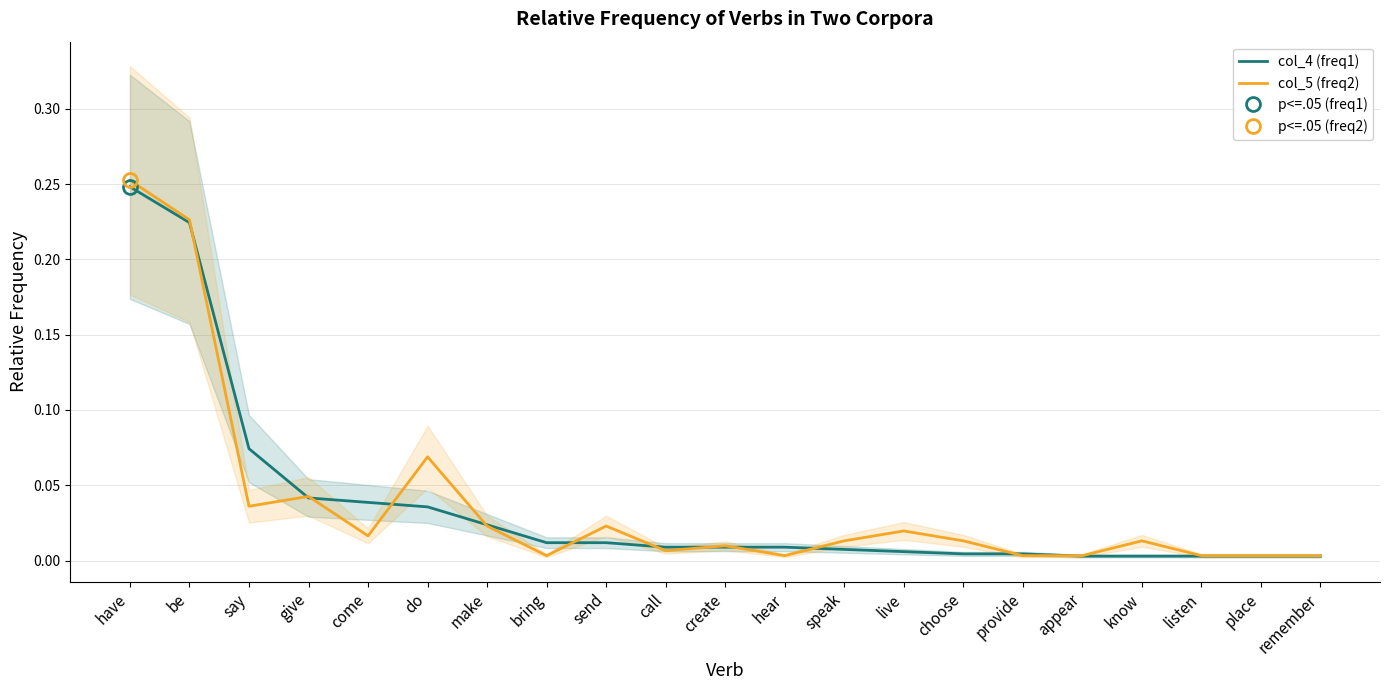

How many distinct data groups are displayed?

2